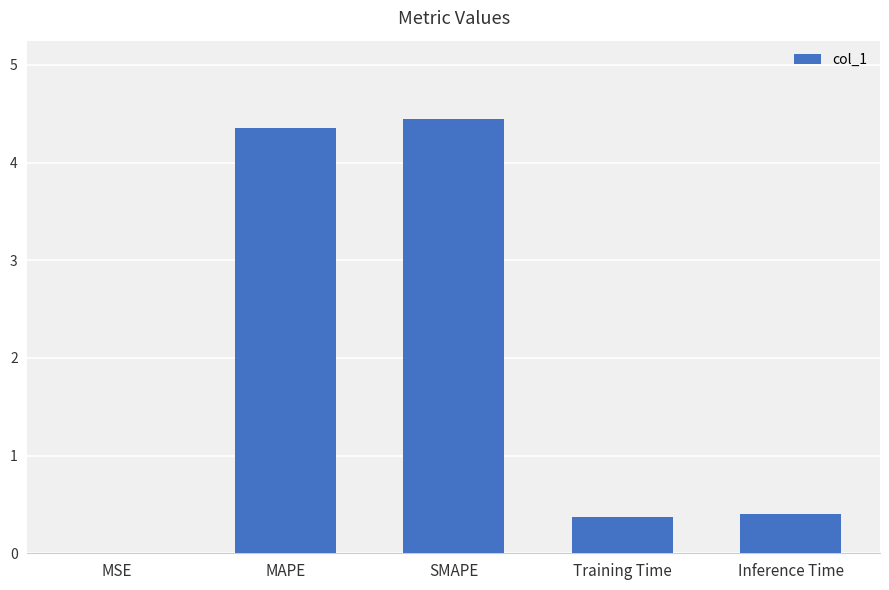

True or false: the data shows 1.3 at SMAPE.

False